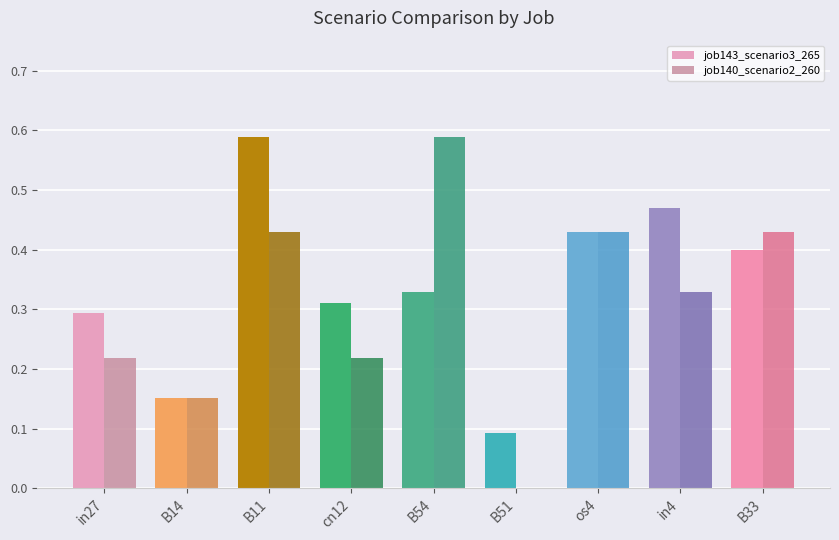

Does the chart contain stacked bars?

No